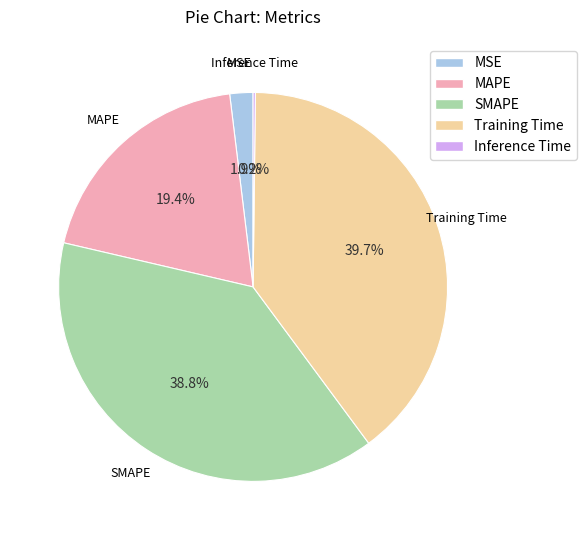

What is the largest slice in the pie chart?

Training Time